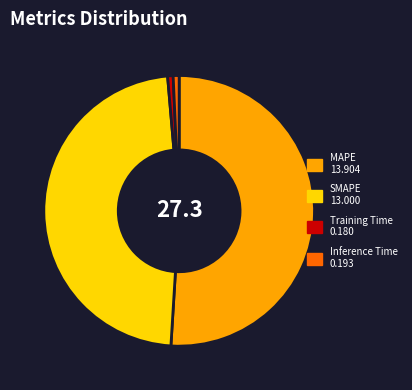

Is it true that Inference Time is 1% of the pie?

True